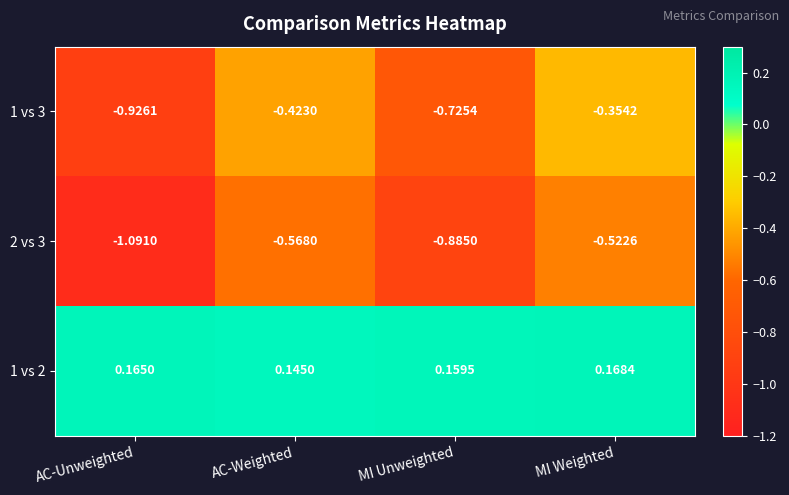

At which category is the sum across all series the highest?

MI Weighted